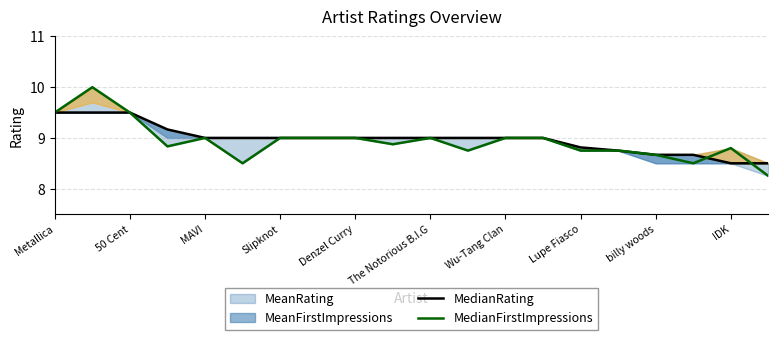

What is the smallest value displayed?

8.2